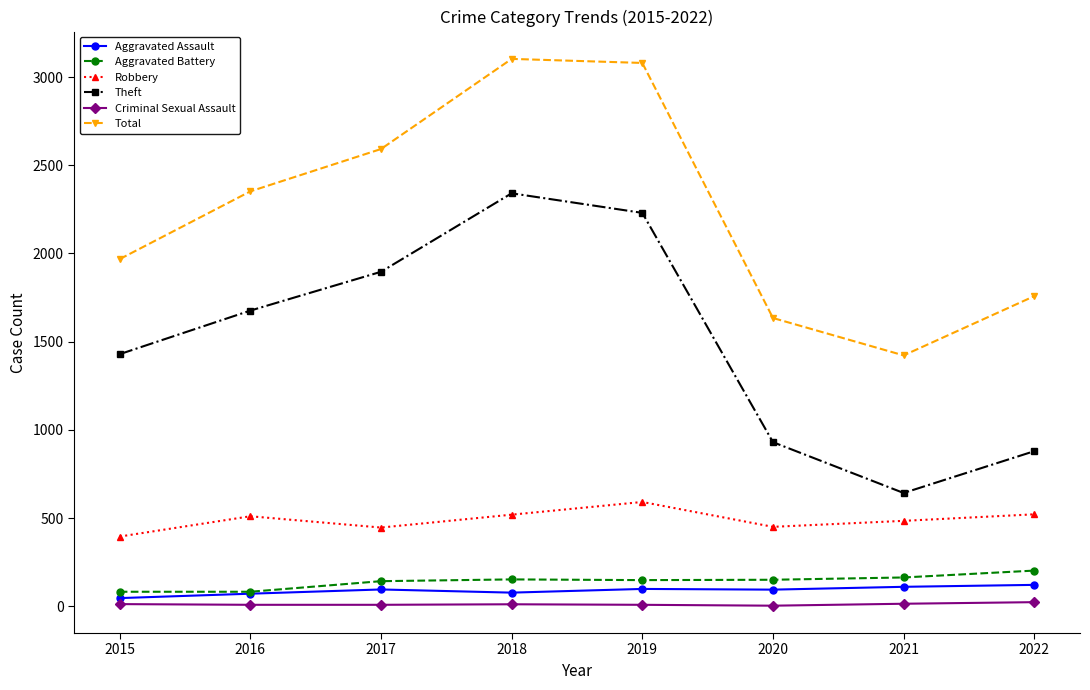

Does the chart display data point markers on the line(s)?

Yes